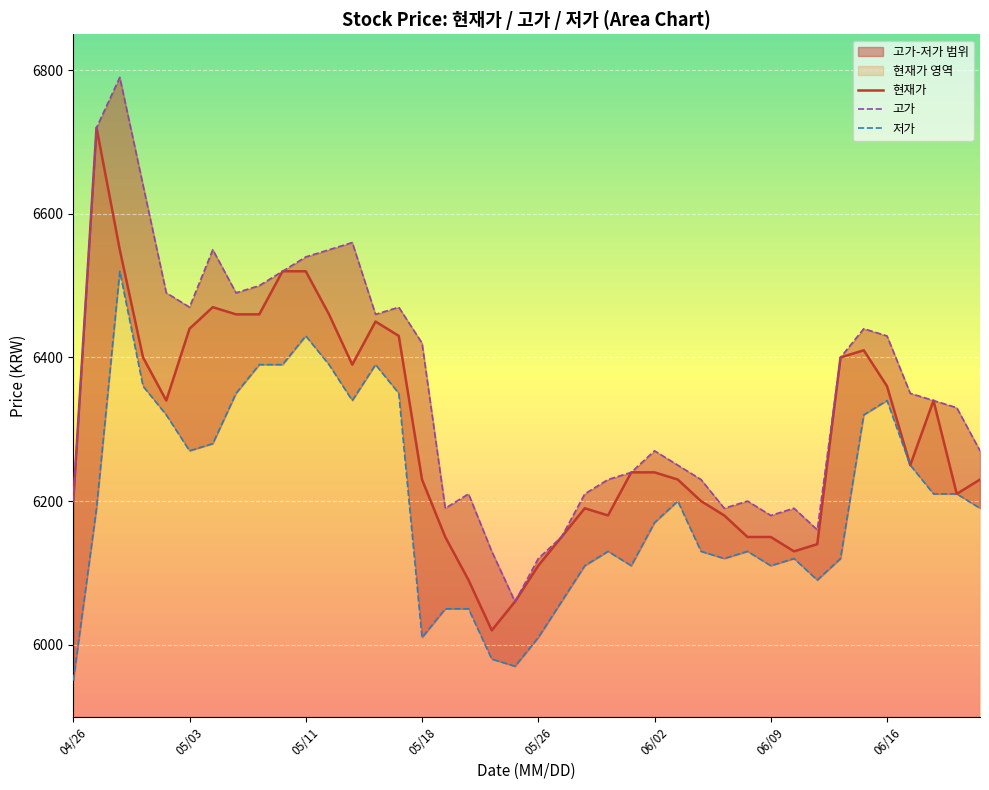

What is the minimum value for 고가?

6060